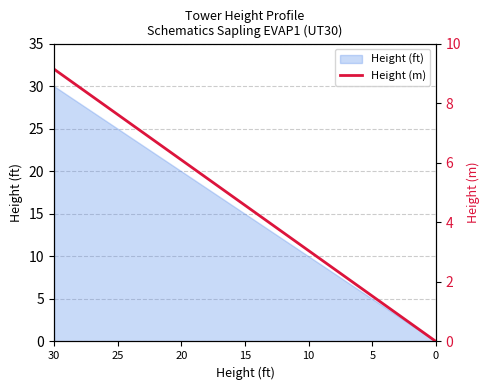

What is the highest value of the Height (ft) series?

30